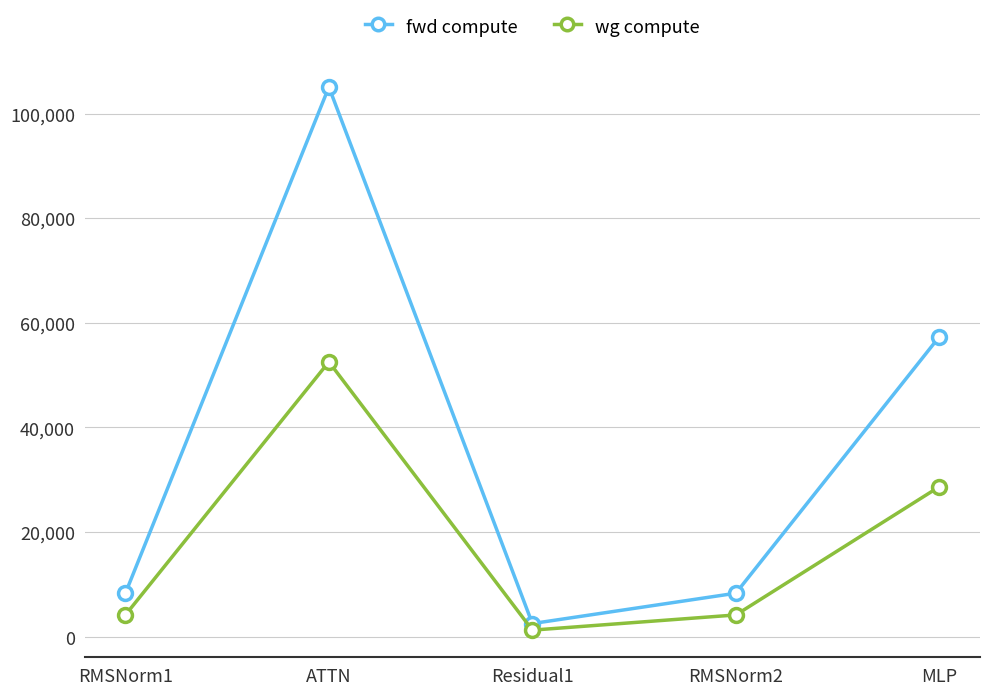

Is the value of wg compute at Residual1 greater than the value of fwd compute at Residual1?

No